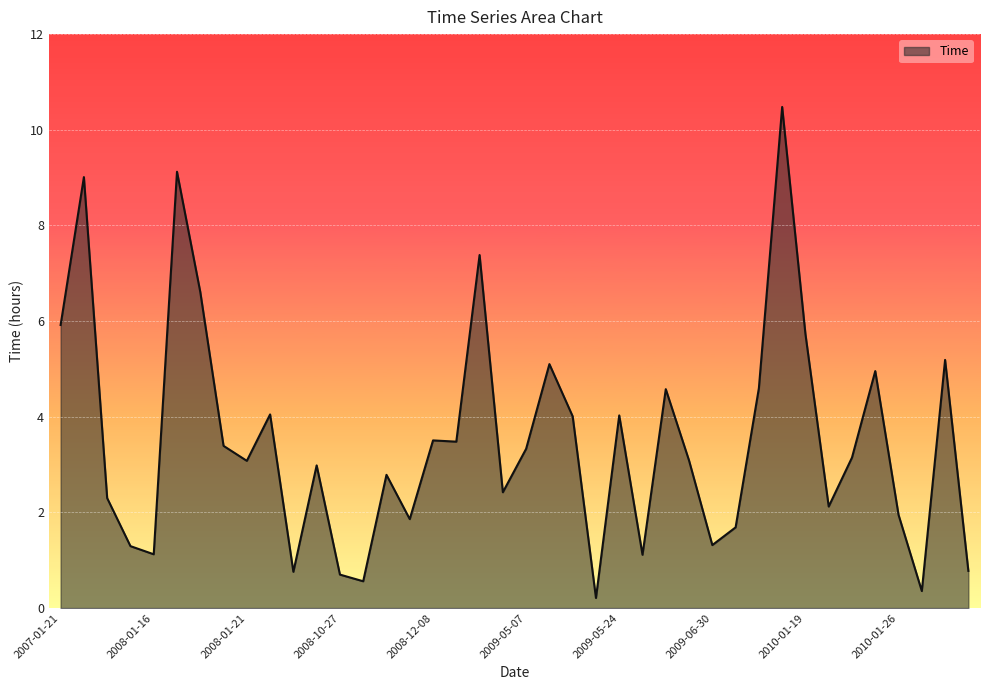

What is the maximum value shown in the chart?

10.5